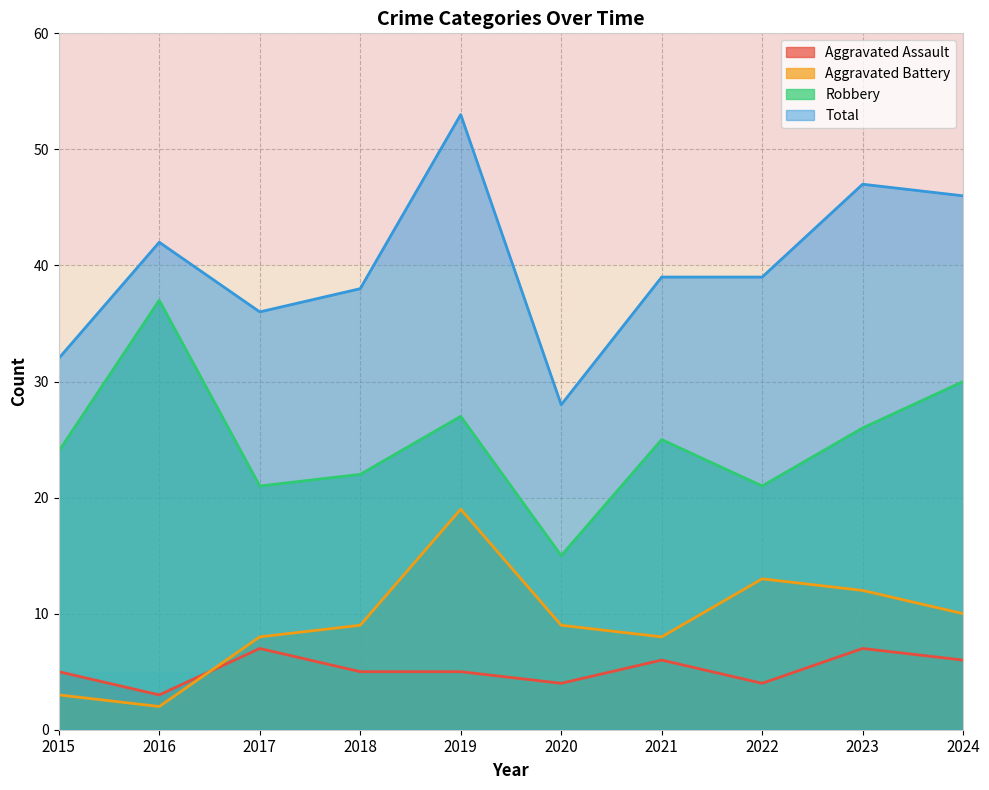

Reading left to right, extract all data points from this chart.

Aggravated Assault: 2015=5	2016=3	2017=7	2018=5	2019=5	2020=4	2021=6	2022=4	2023=7	2024=6
Aggravated Battery: 2015=3	2016=2	2017=8	2018=9	2019=19	2020=9	2021=8	2022=13	2023=12	2024=10
Robbery: 2015=24	2016=37	2017=21	2018=22	2019=27	2020=15	2021=25	2022=21	2023=26	2024=30
Total: 2015=32	2016=42	2017=36	2018=38	2019=53	2020=28	2021=39	2022=39	2023=47	2024=46